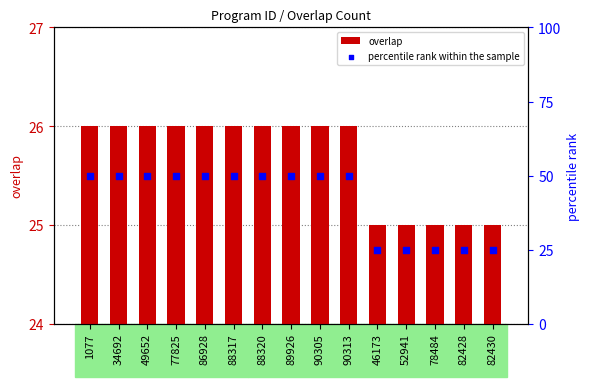

Which series reaches the minimum Y coordinate?

overlap